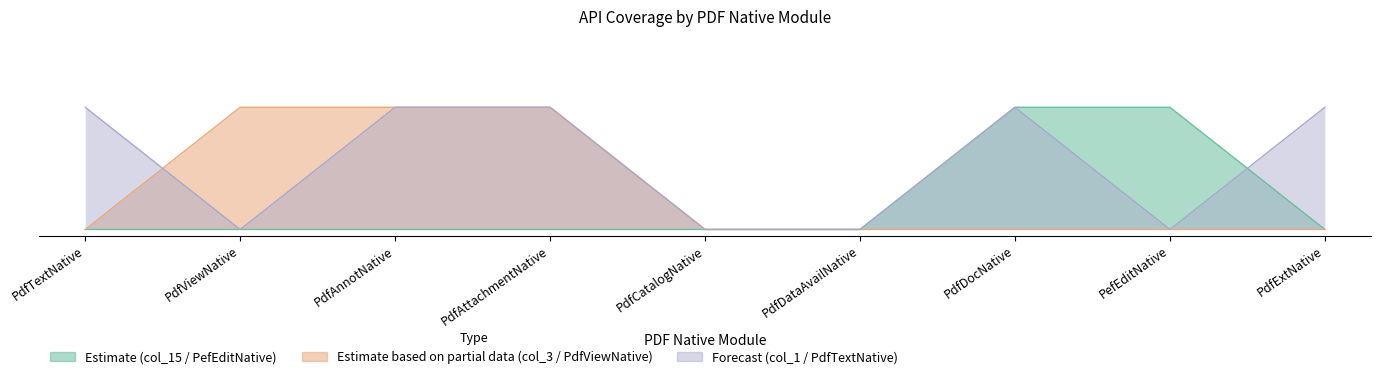

How many categories are shown in the chart?

9